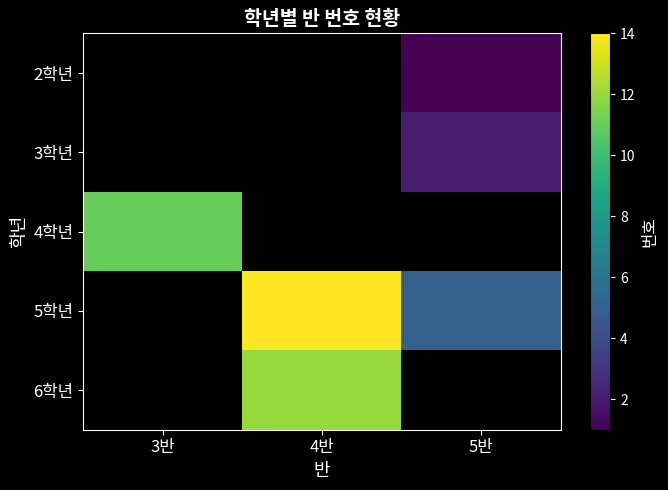

Rank the categories by 2학년 value from lowest to highest.

3반, 4반, 5반